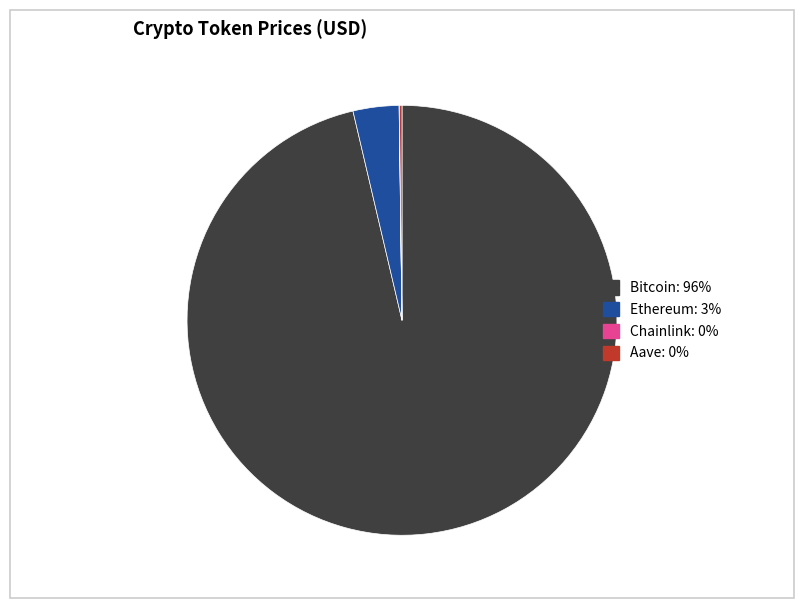

Which category has the biggest portion of the pie?

Bitcoin